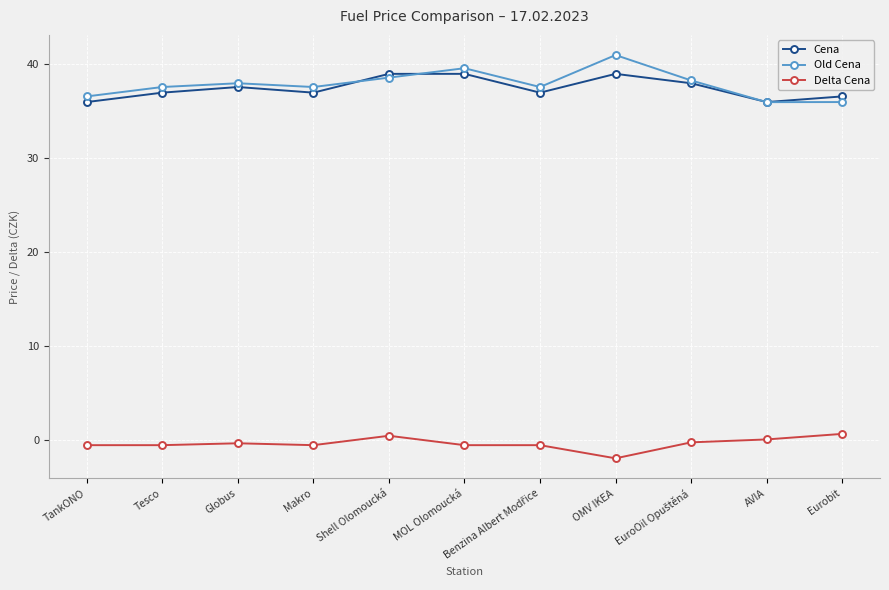

What is the sum of all Cena values?

411.1